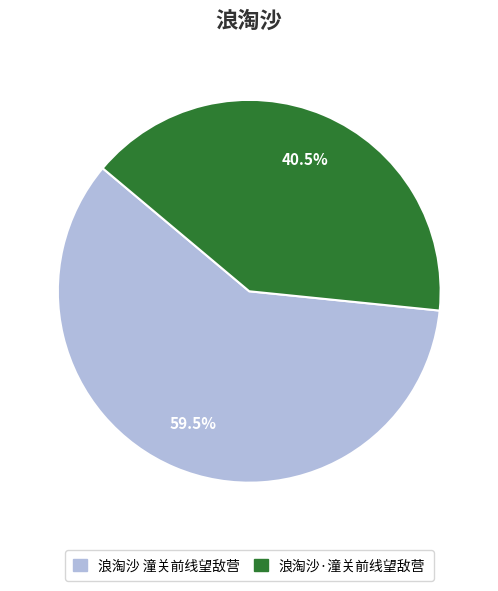

Is 浪淘沙·潼关前线望敌营 the majority of the pie?

No